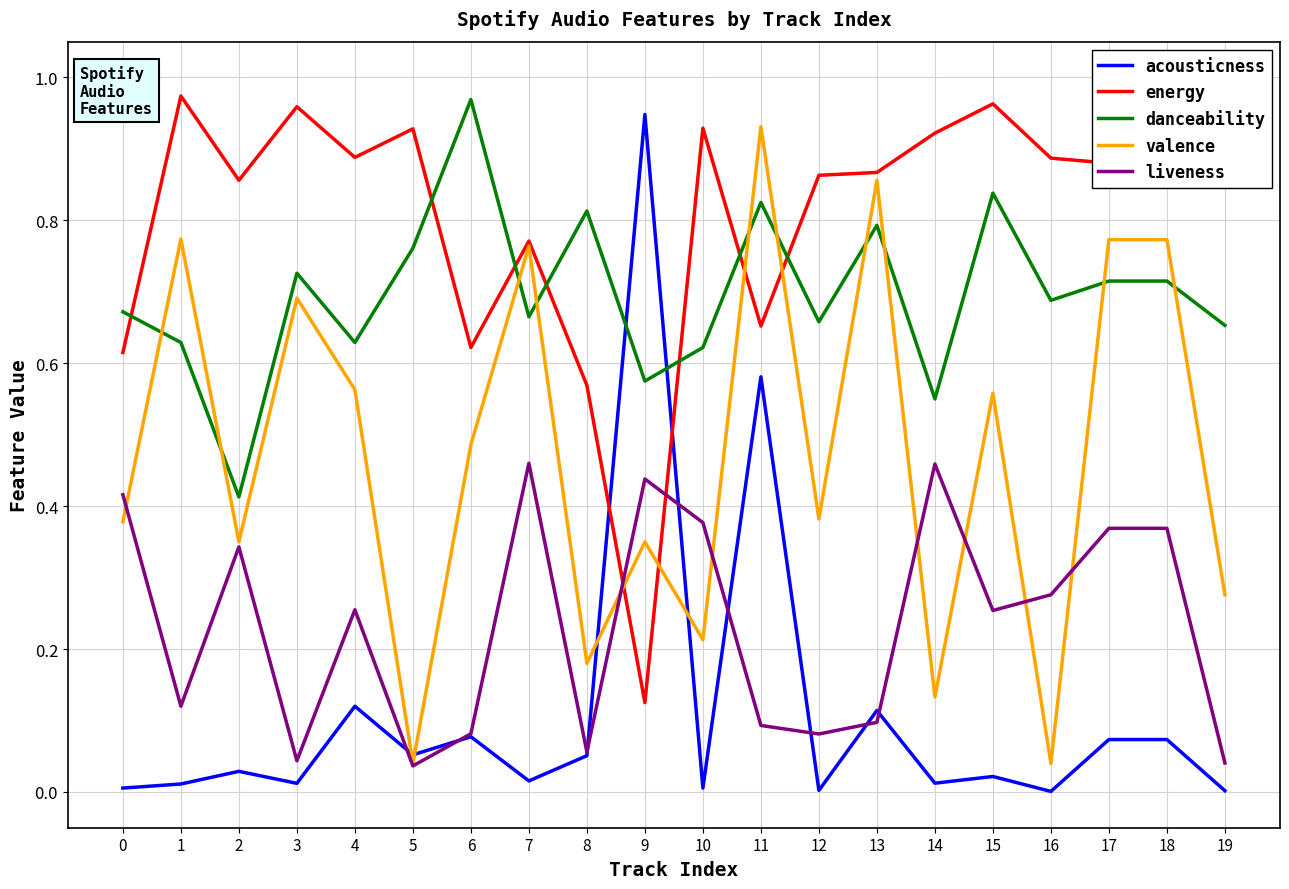

Which series changed the most between 6 and 17?

liveness